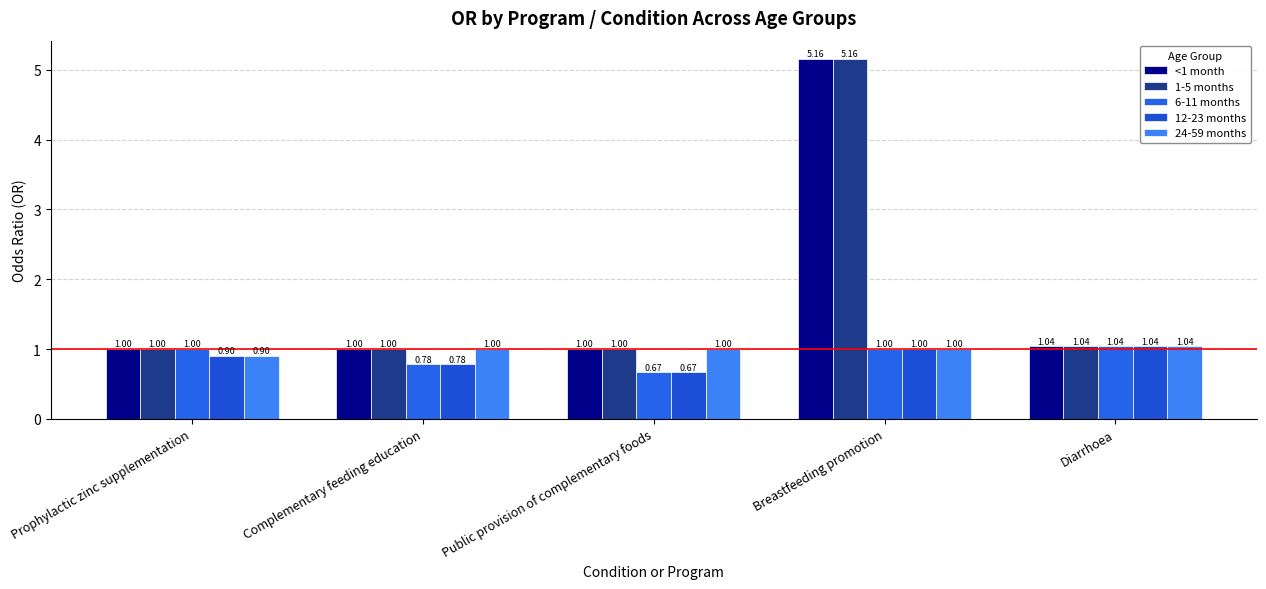

Which series has the largest range (max minus min)?

<1 month